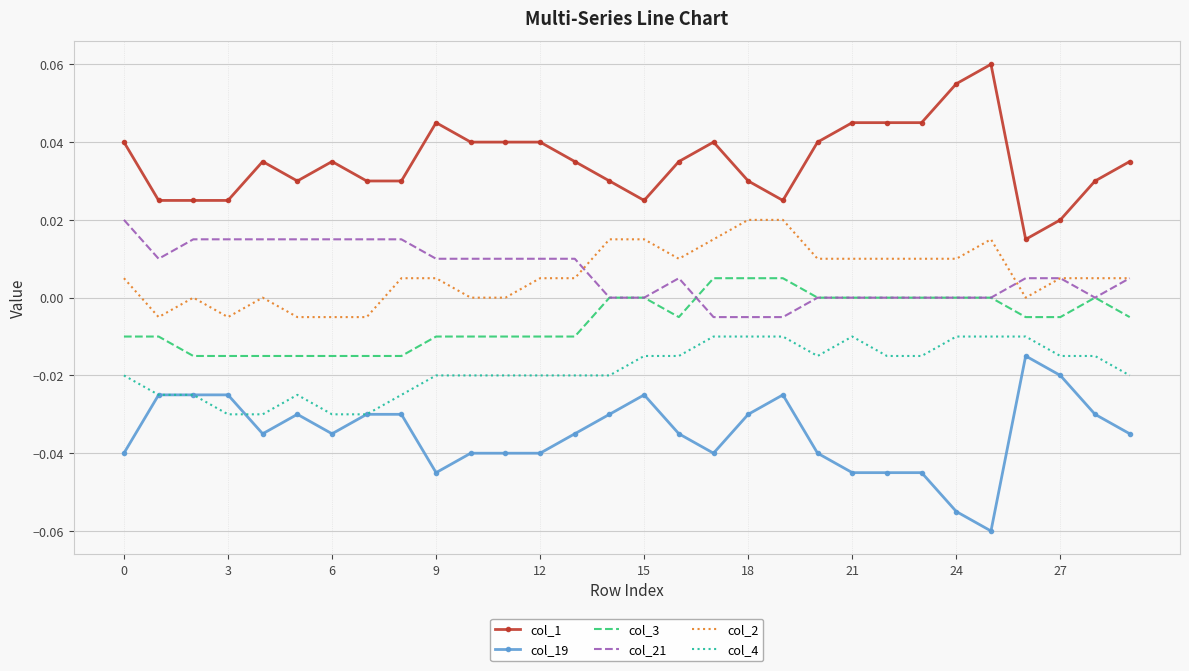

Which series has the largest total across all categories?

col_1